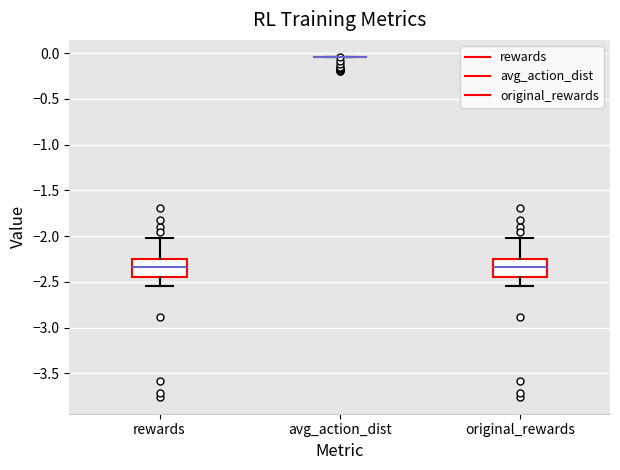

Where does the upper whisker of the box for rewards end on the y-axis? The values are not printed on the chart, so give them approximately, as read against the axis.

-2.00